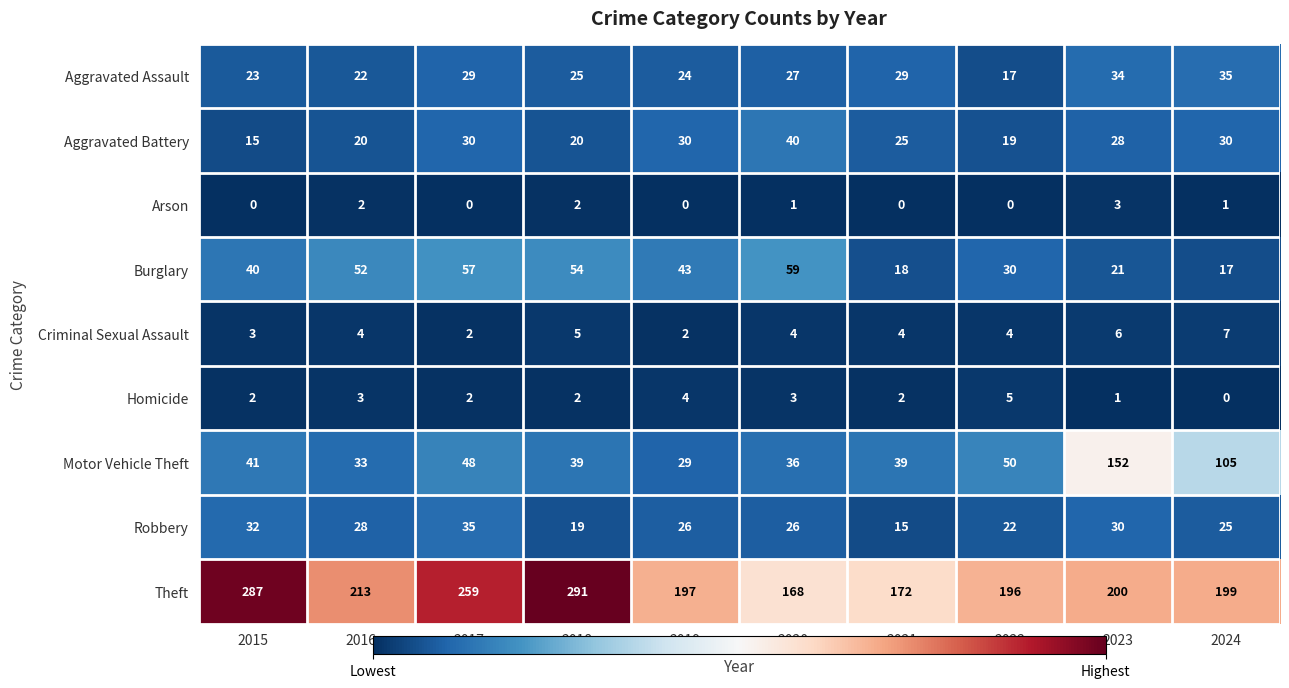

Which series changed the most between 2017 and 2022?

Theft